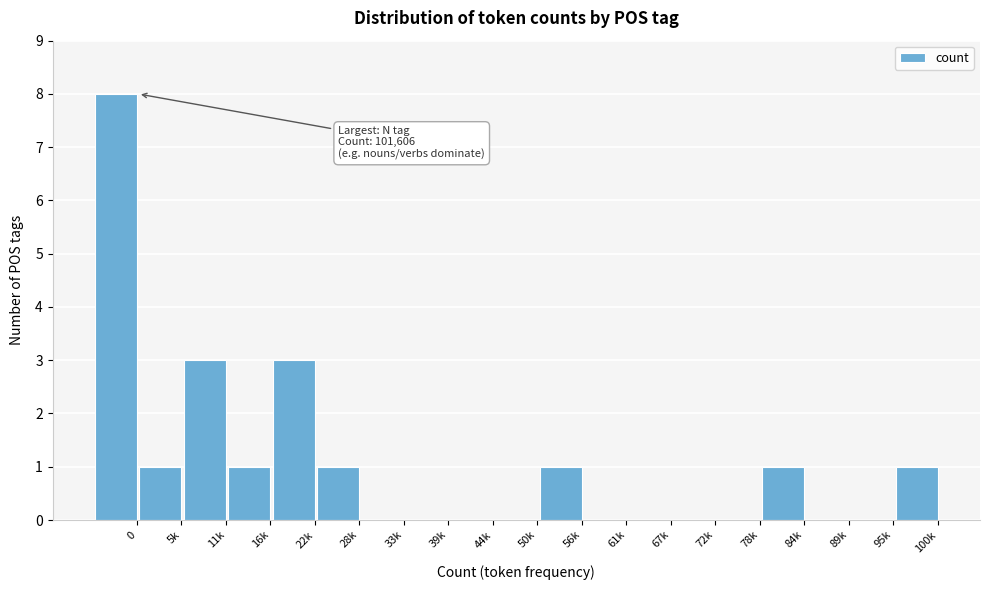

Reading left to right, extract all data points from this chart.

0=8	5k=1	11k=3	16k=1	22k=3	28k=1	33k=0	39k=0	44k=0	50k=0	56k=1	61k=0	67k=0	72k=0	78k=0	84k=1	89k=0	95k=0	100k=1